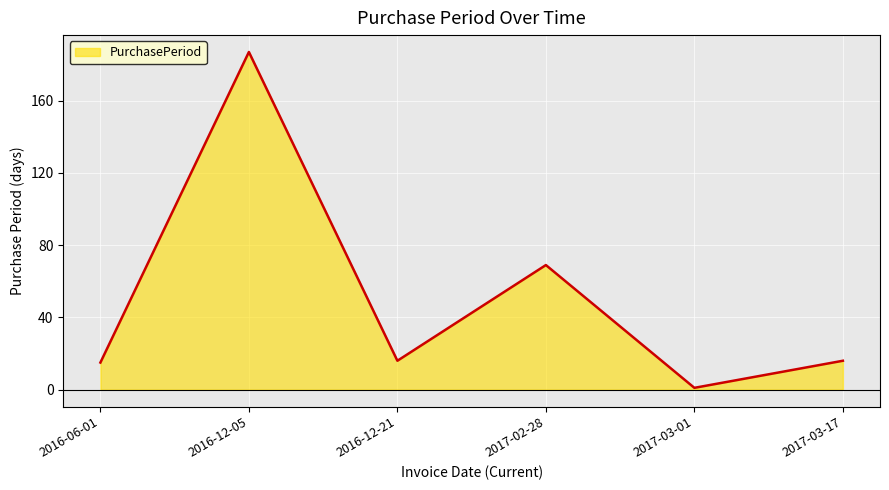

Reading left to right, list all the values displayed in this chart.

15	187	16	69	1	16